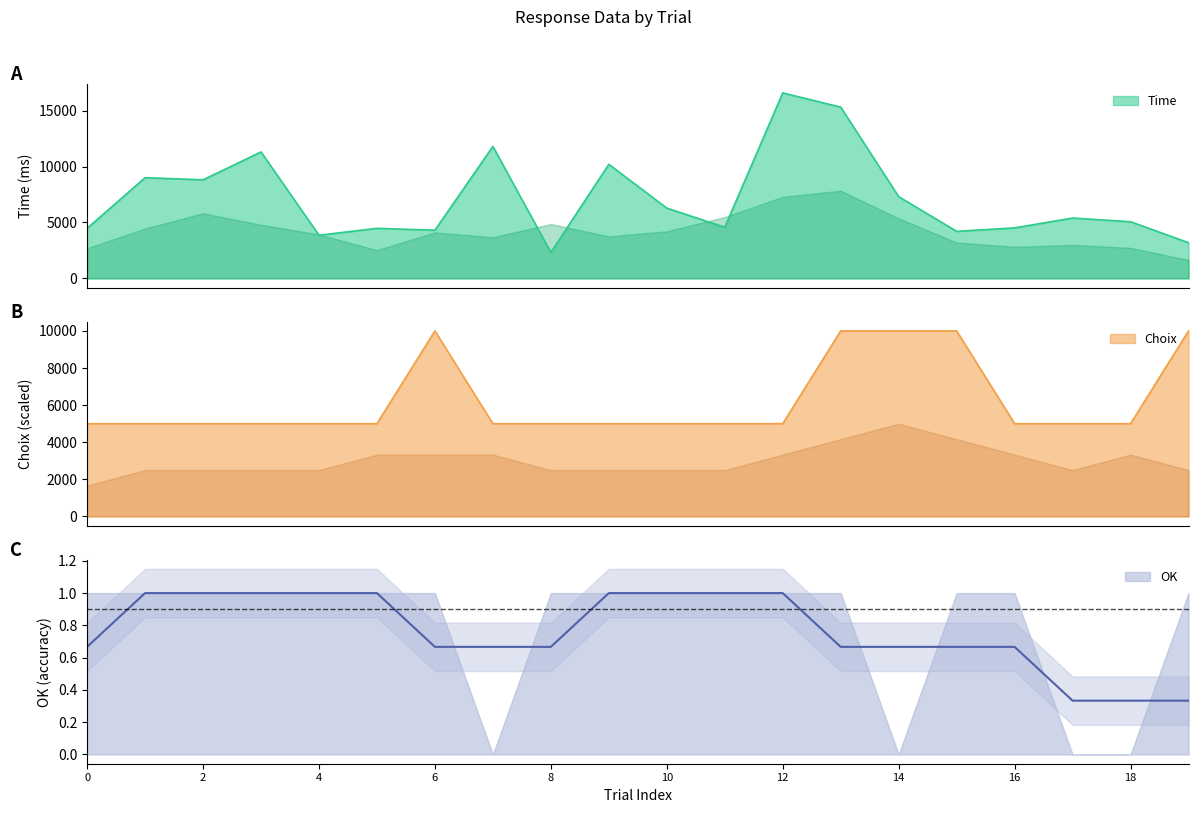

The Time series shows 2295 at 22303499_6. True or false?

False